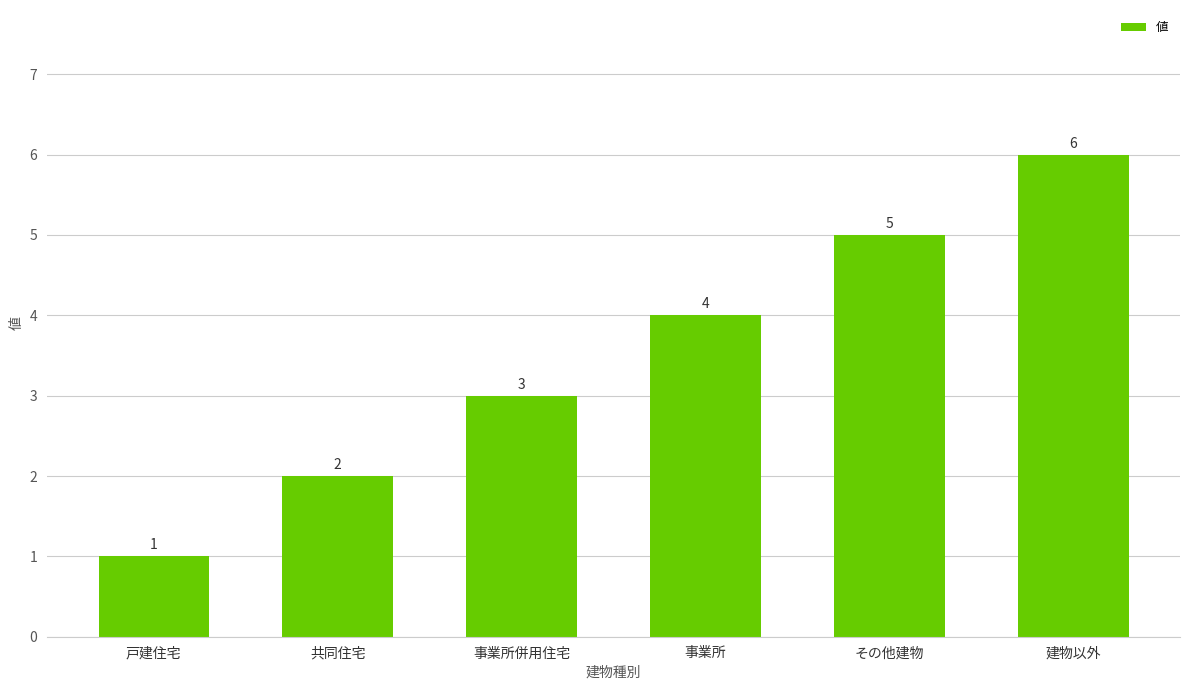

What is the smallest value displayed?

1